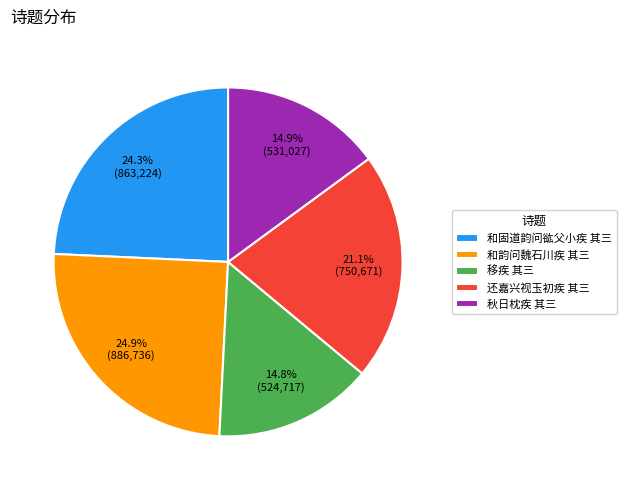

To the nearest percent, what portion does 秋日枕疾 其三 represent?

15%